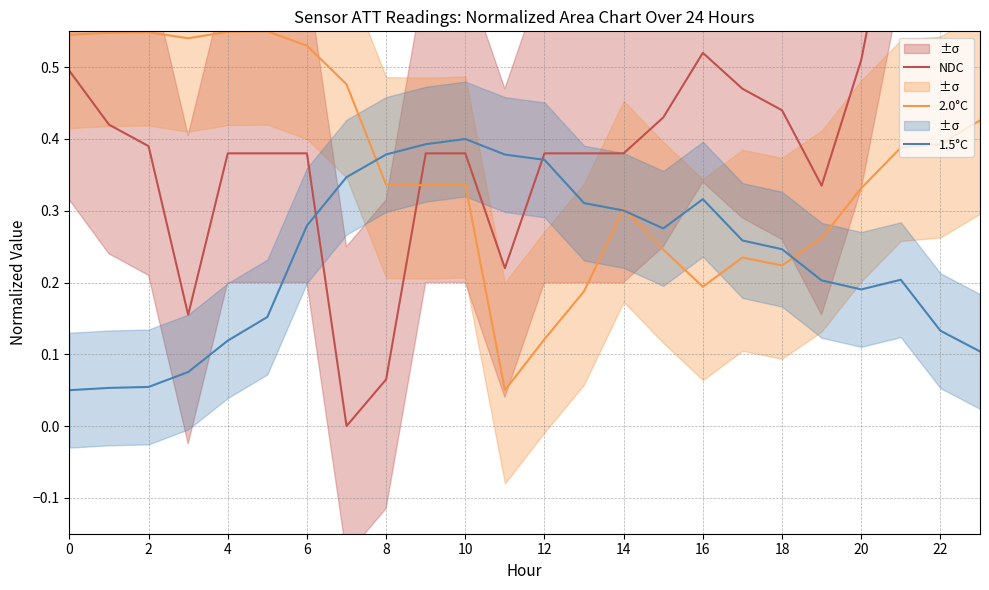

The value of 2.0°C at 8 is 0.5. True or false?

False